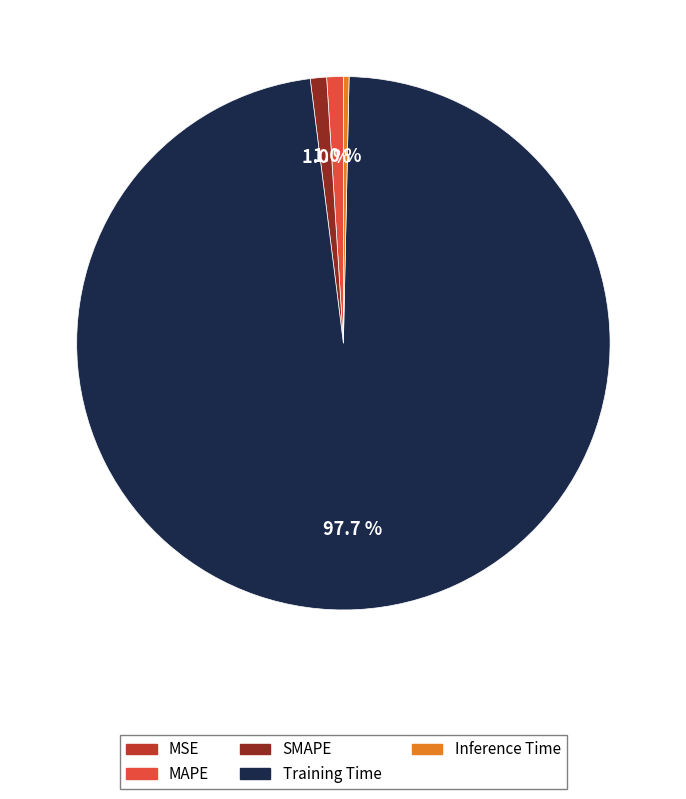

What portion of the pie excludes MAPE?

99.0%